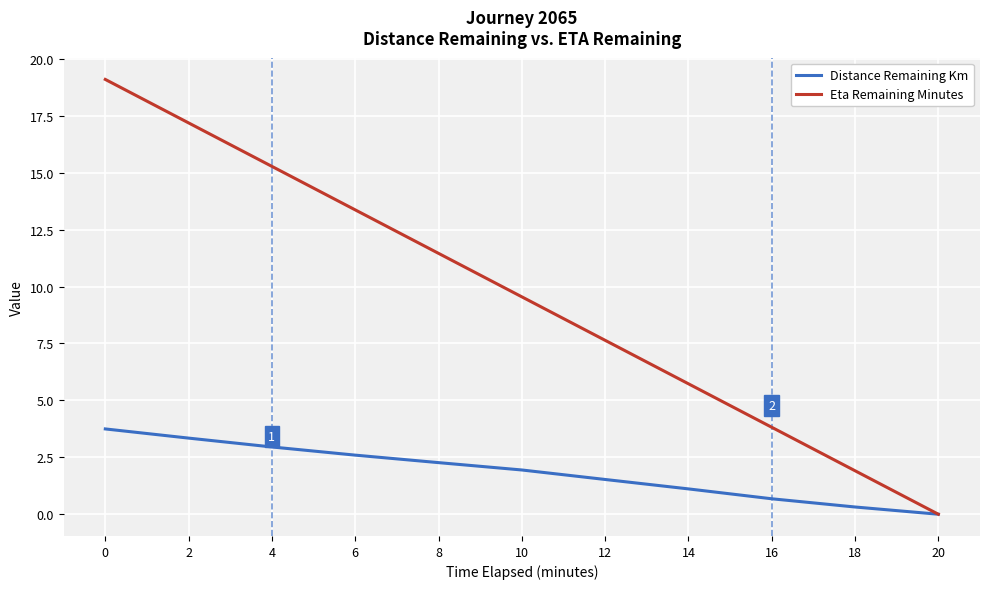

How many distinct data groups are displayed?

2